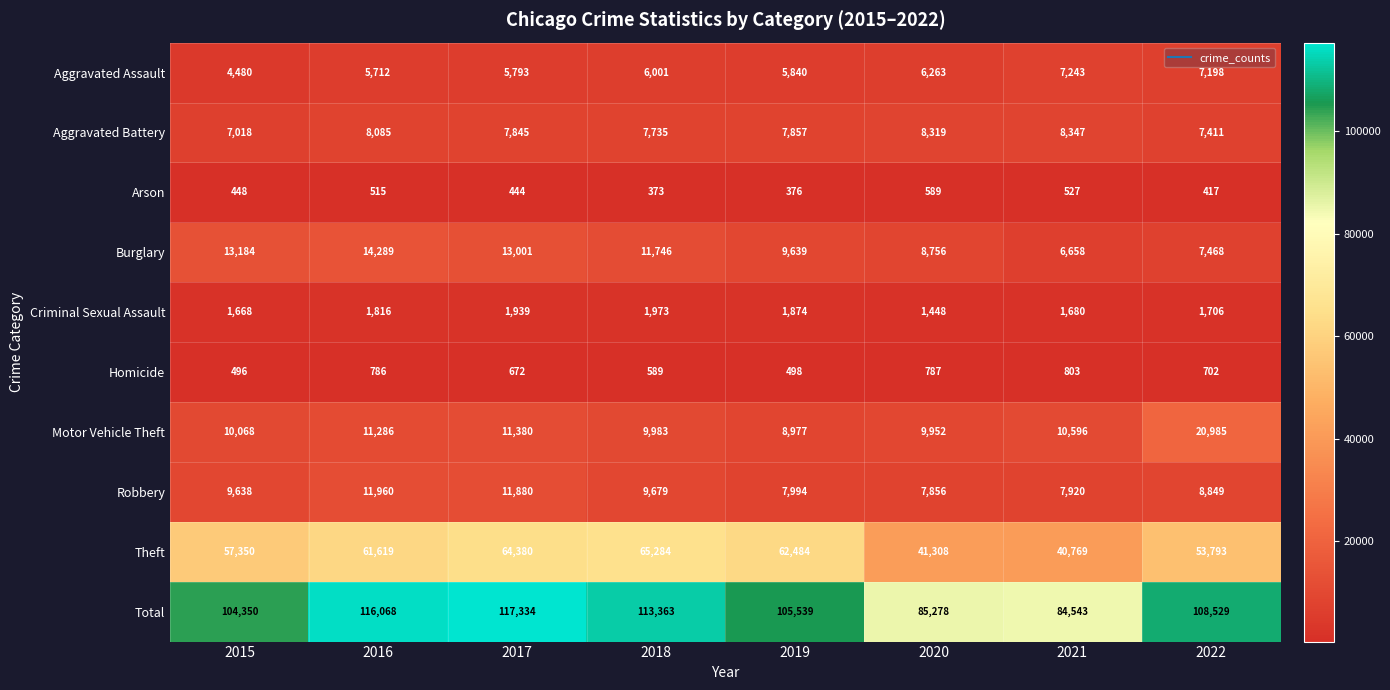

What is the spread (max minus min) of values at 2020?

84689